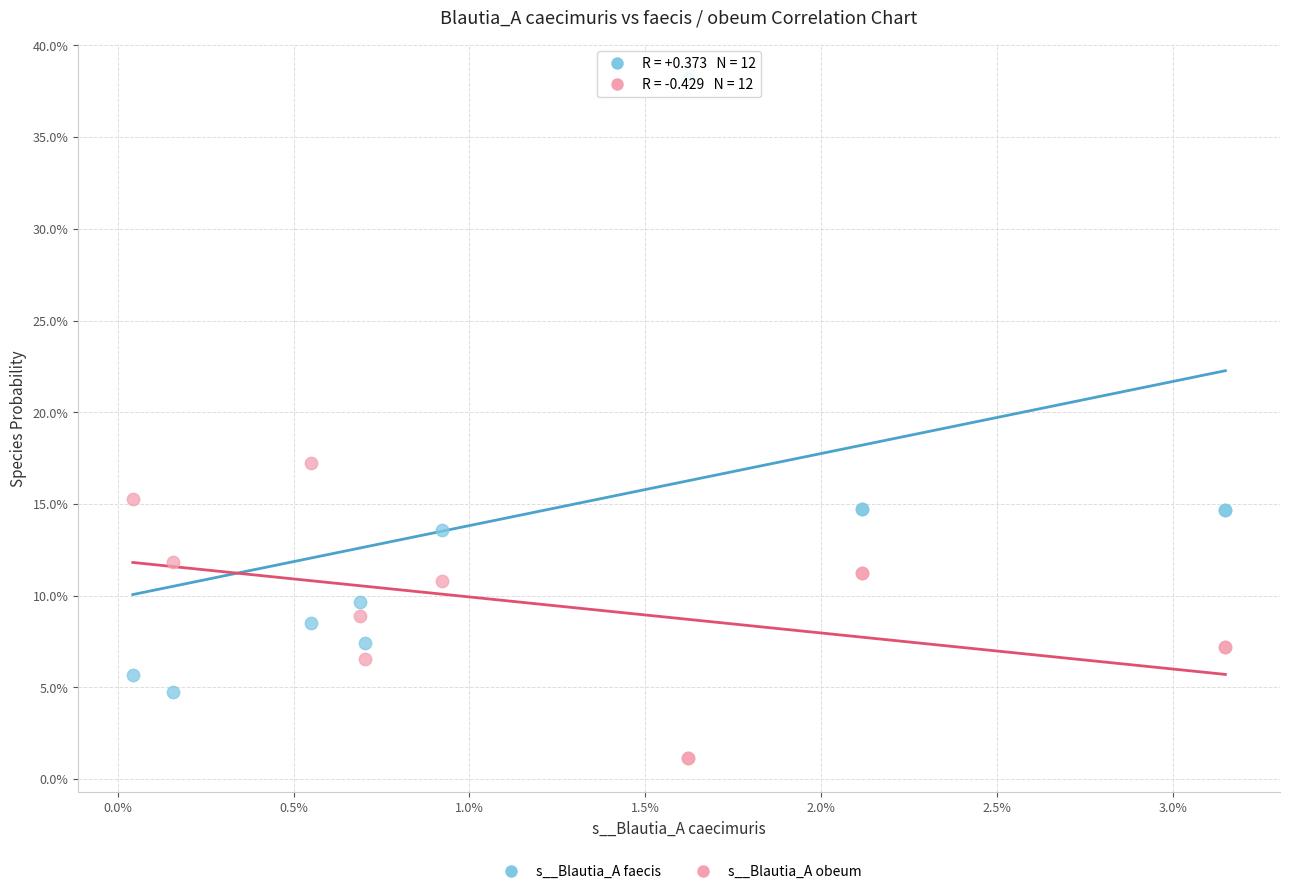

Which series has the largest Y range (max minus min)?

s__Blautia_A faecis